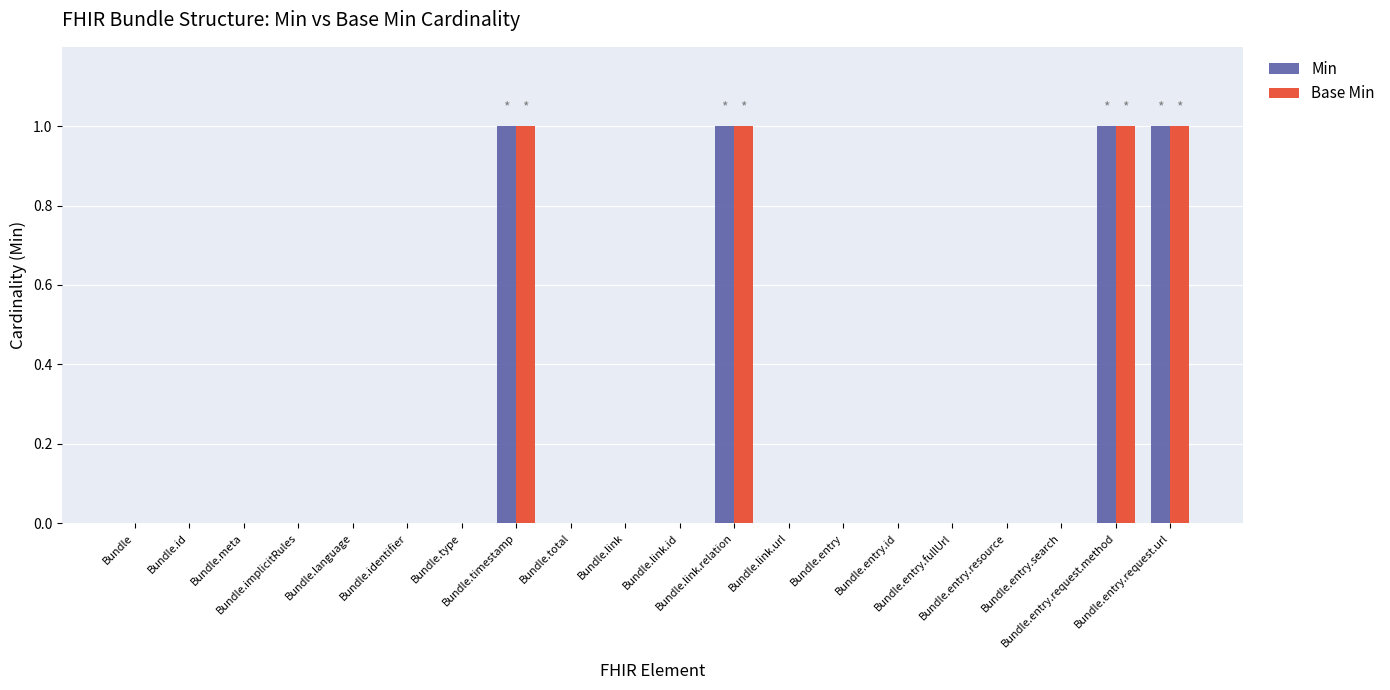

How many Min values are between 0 and 1?

20